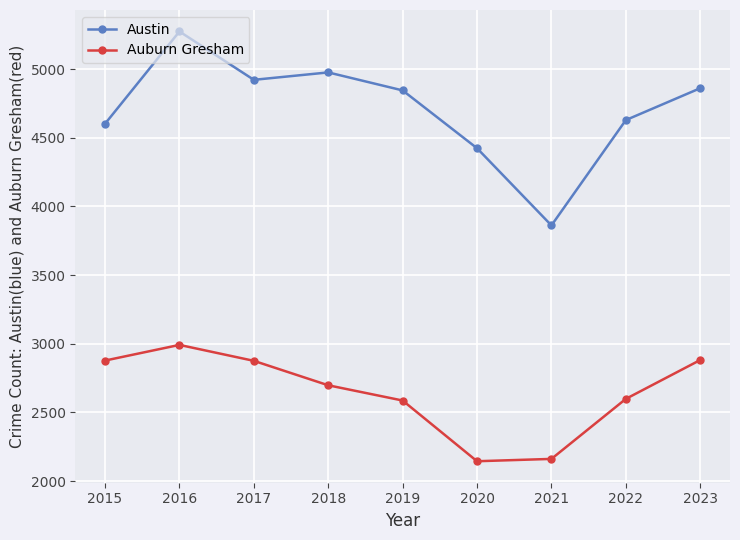

What is the value of the Austin point at the 7th from the left?

3862